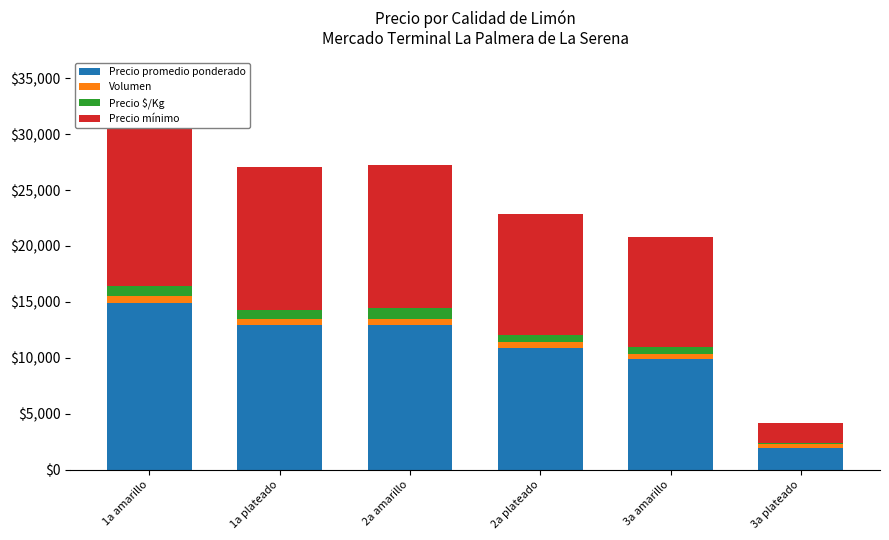

How many bars are there in total?

24